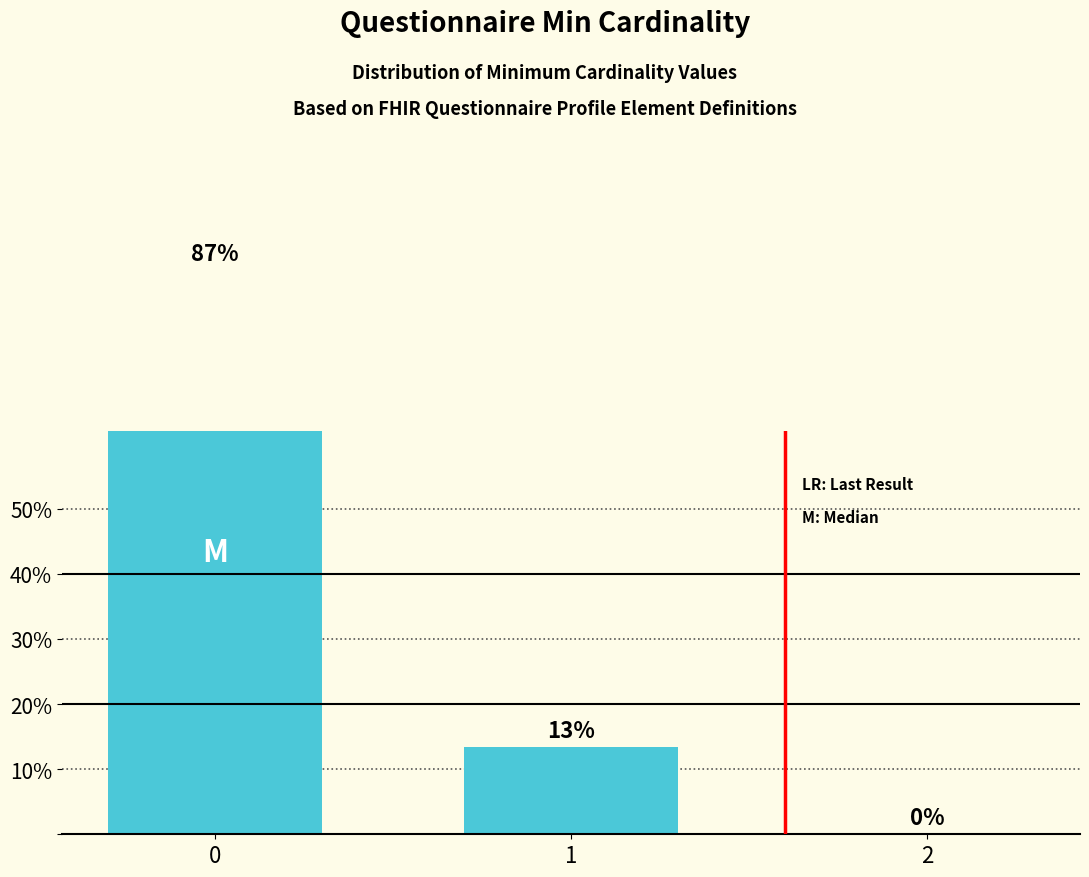

What is the difference between the values at 0 and 1?

73.3